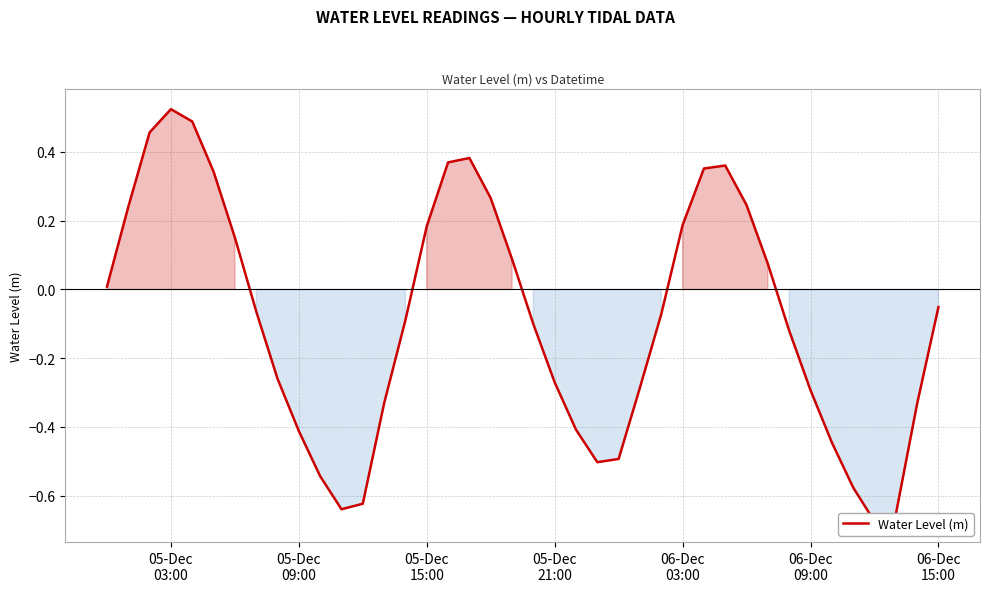

How many distinct data groups are displayed?

1